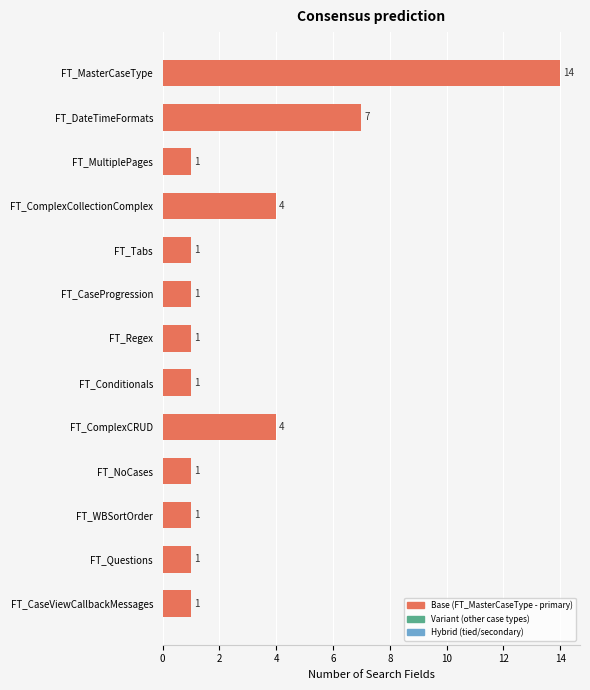

What position from the bottom is FT_Regex?

7